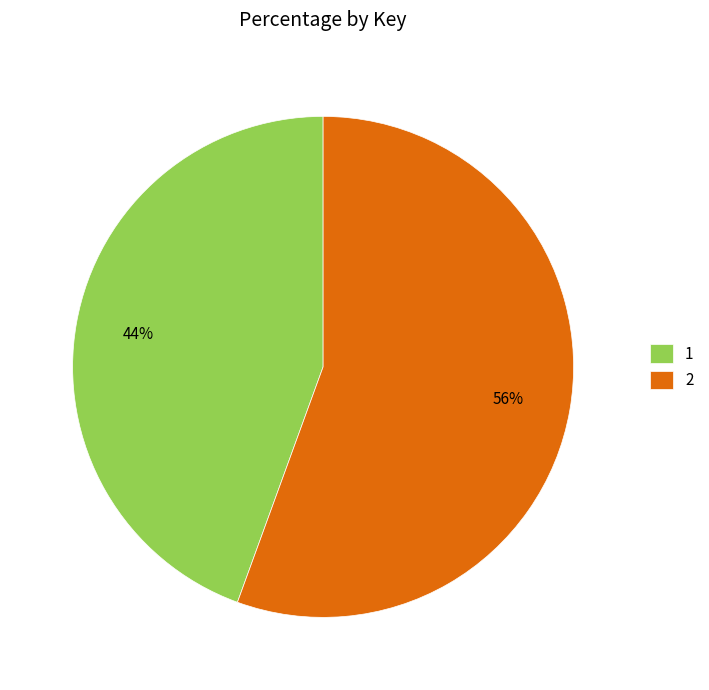

Rank the categories by value from lowest to highest.

1, 2